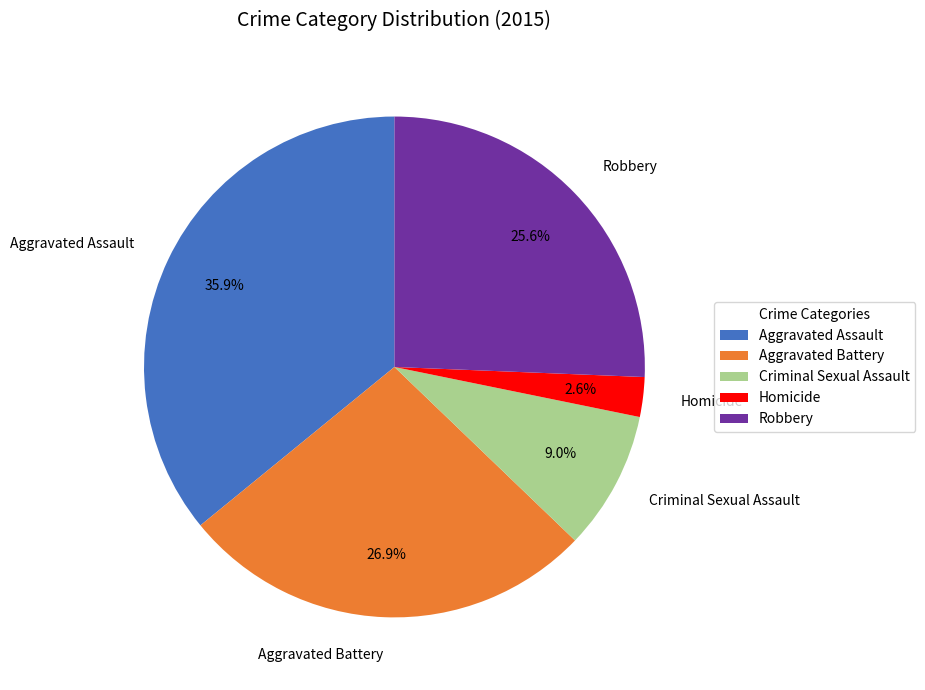

To the nearest percent, what is the difference between the largest and smallest slice percentages?

33%